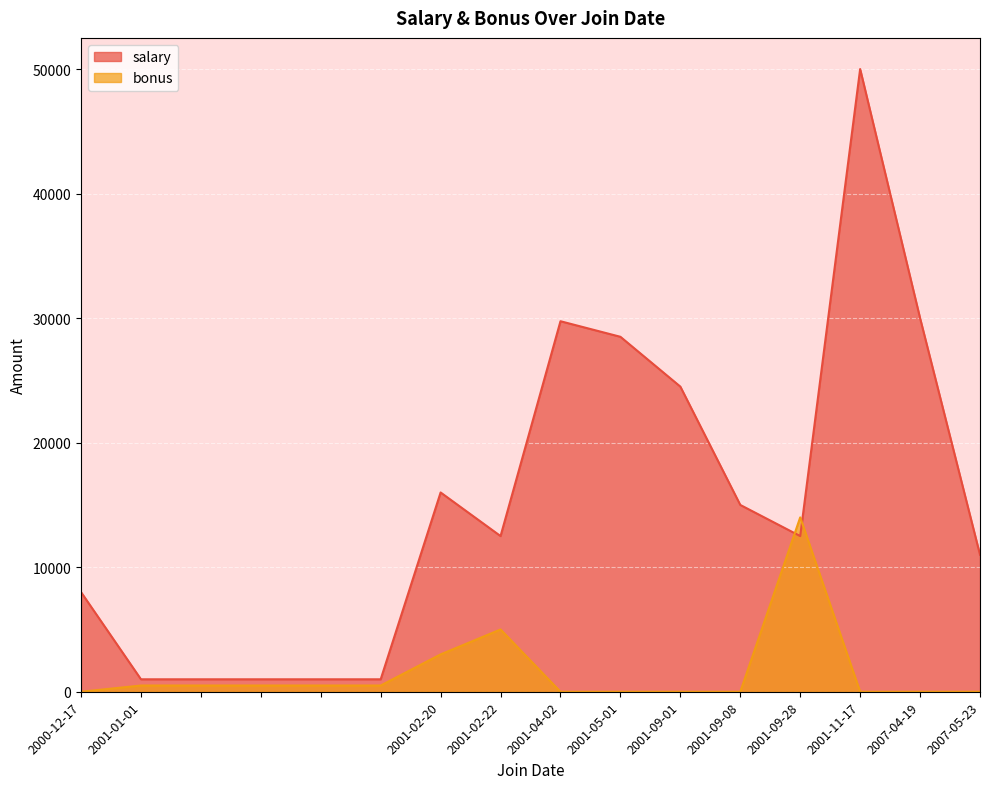

How many values in the salary series exceed 12500?

7